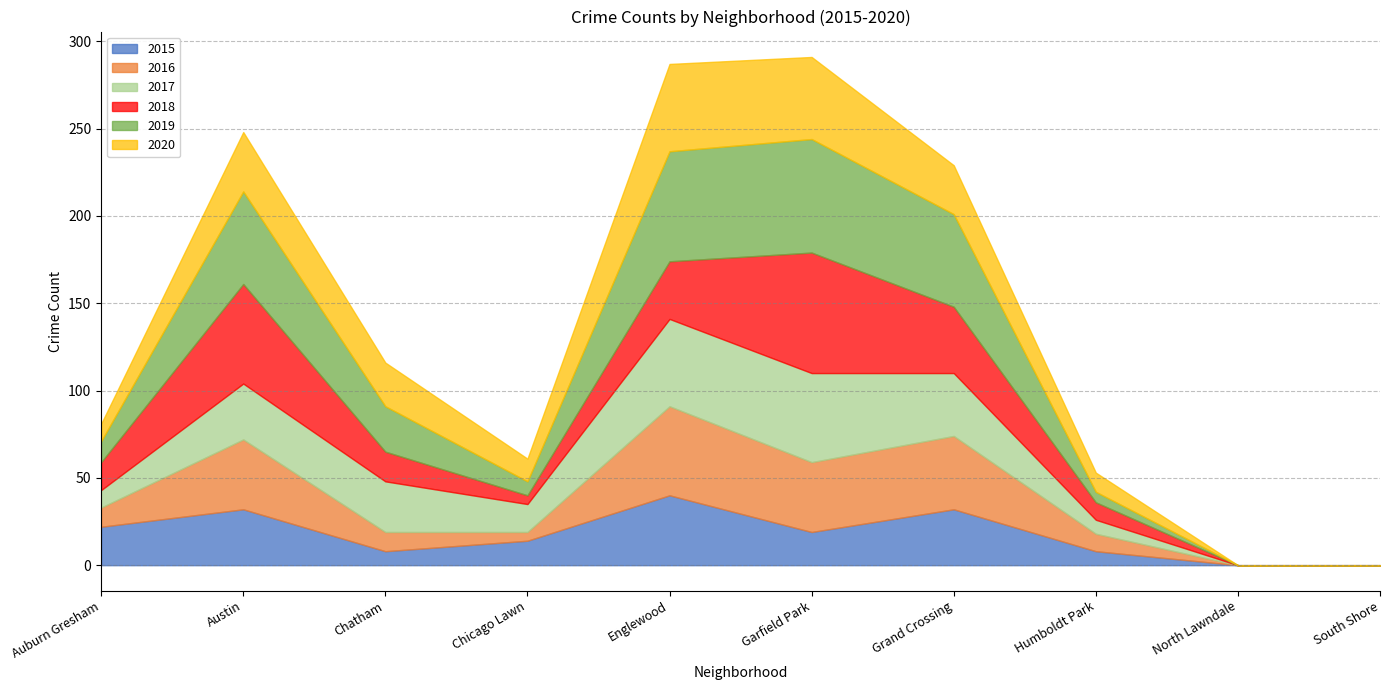

True or false: 2016 has more than 1 interior local peaks.

True